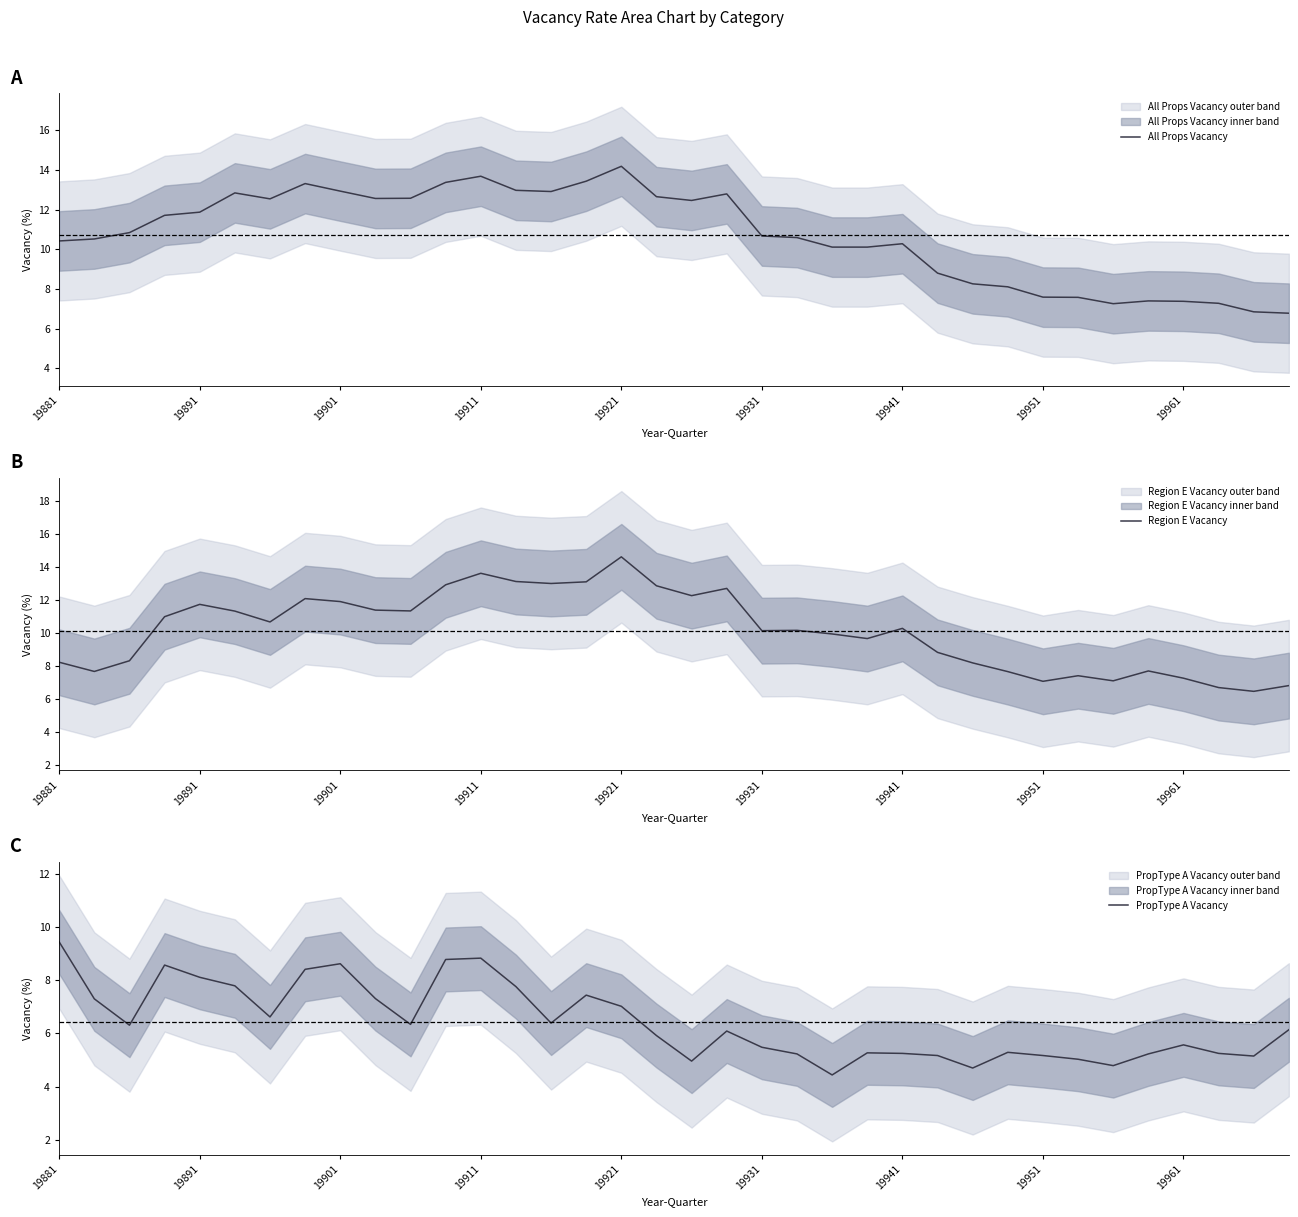

Which has a higher value, 18 or 19881?

18